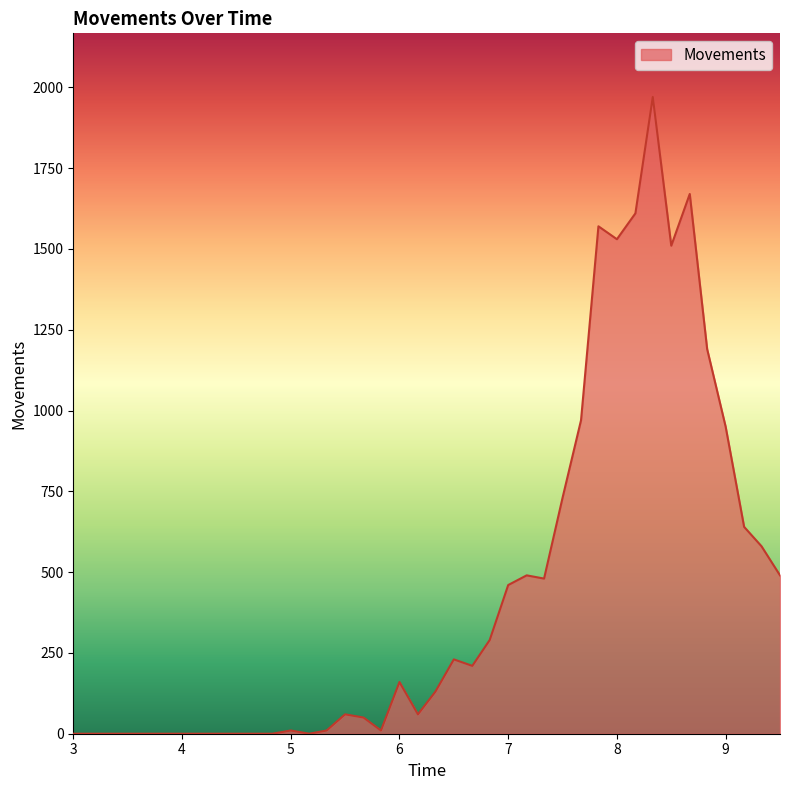

How many series are shown in this chart?

1